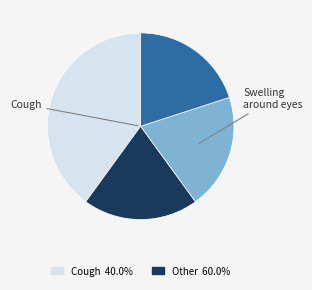

Is there any slice that represents more than half of the pie?

No